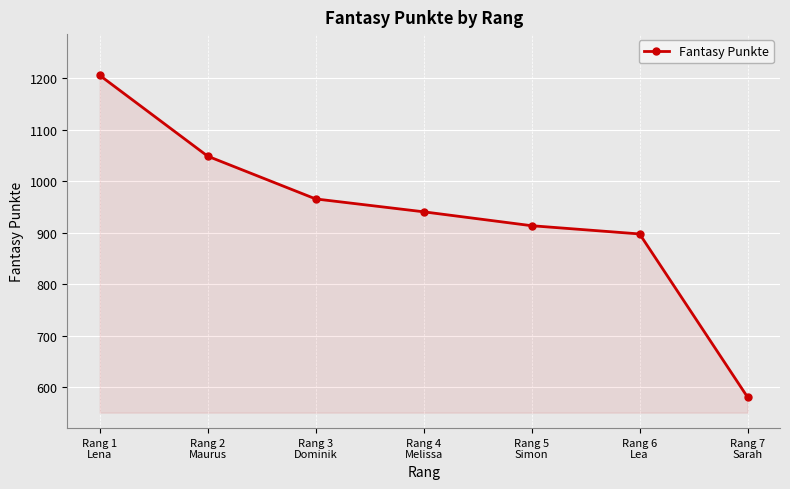

Reading left to right, list all the values displayed in this chart.

Rang 1
Lena=1206	Rang 2
Maurus=1049	Rang 3
Dominik=966	Rang 4
Melissa=941	Rang 5
Simon=914	Rang 6
Lea=898	Rang 7
Sarah=581